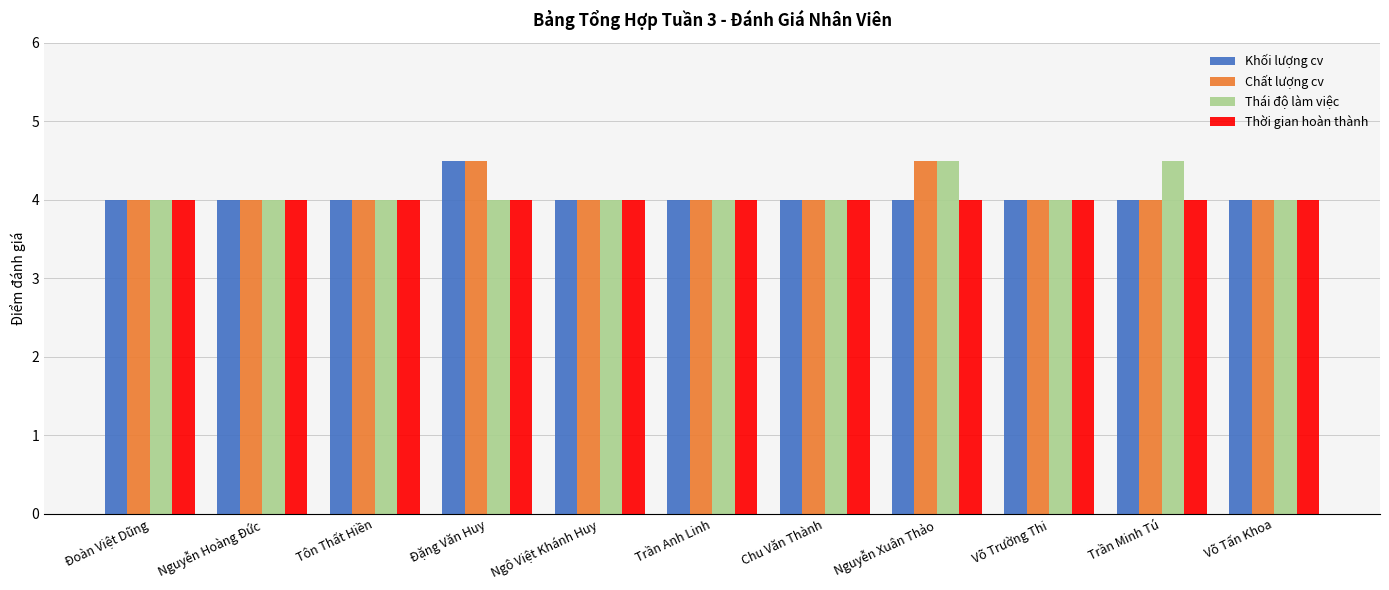

What is the label of the 2nd bar from the left?

Nguyễn Hoàng Đức